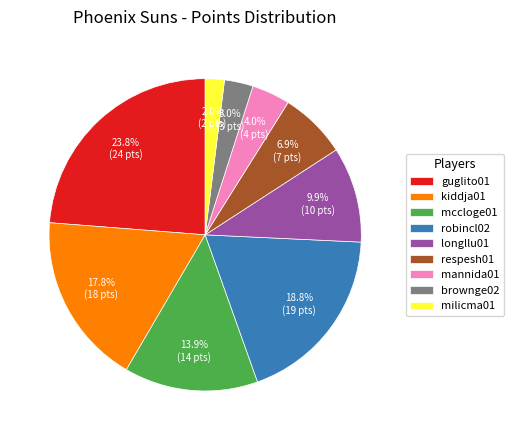

Which has a higher value, longllu01 or guglito01?

guglito01